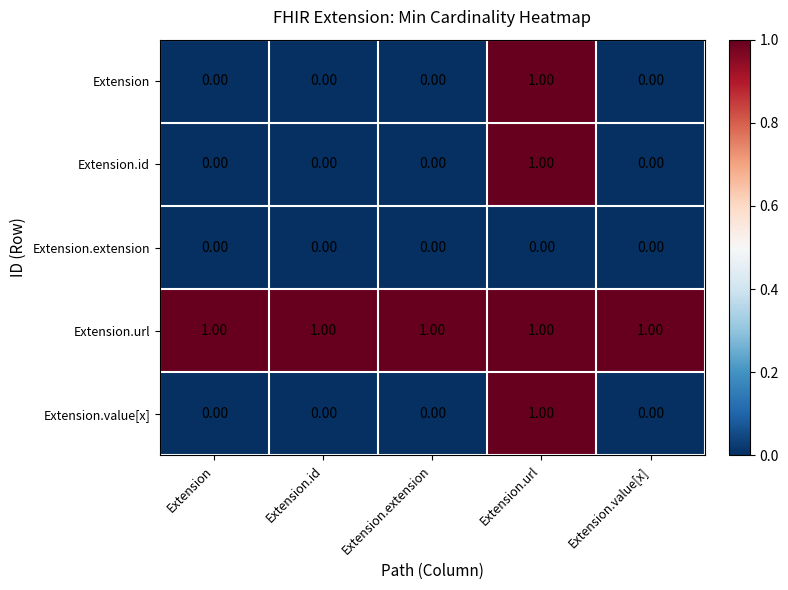

Which series has the largest total across all categories?

Extension.url